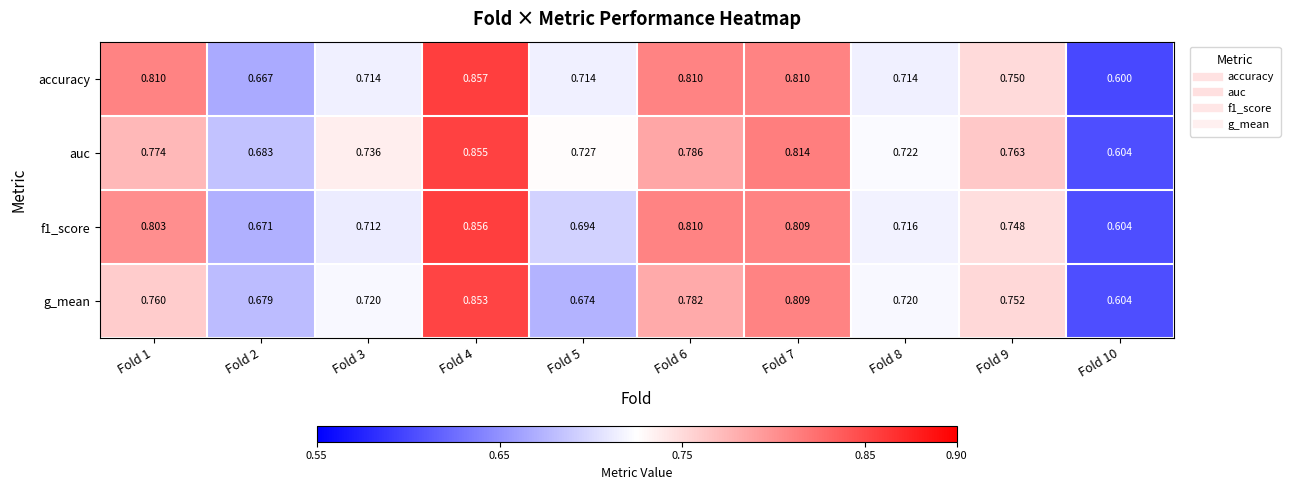

Which category has the lowest value across all series?

Fold 10